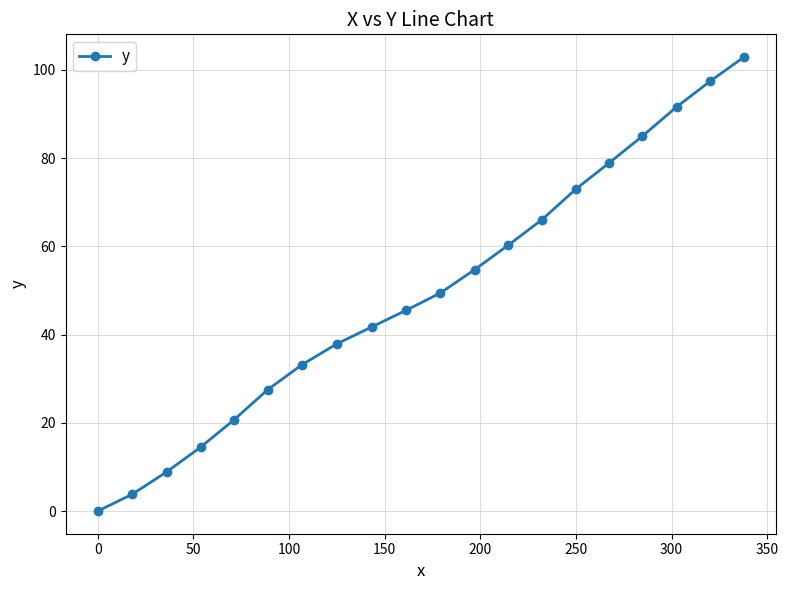

What is the maximum value shown in the chart?

102.9